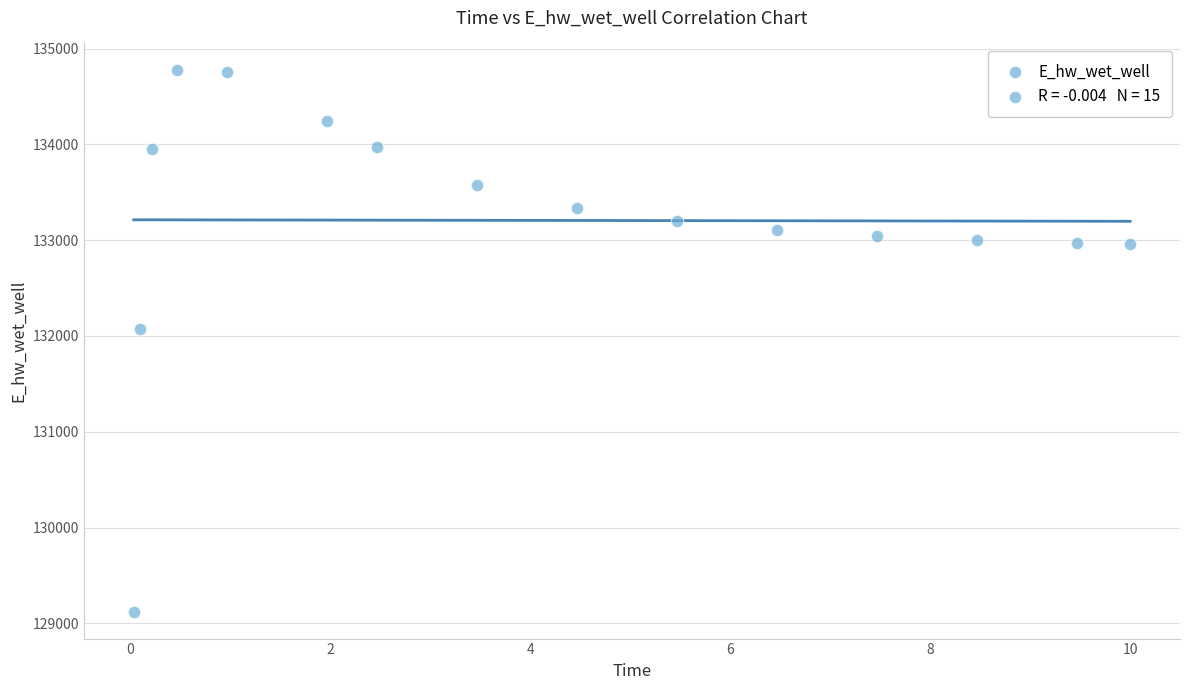

What Y value in the scatter plot is closest to 131947?

132070.7